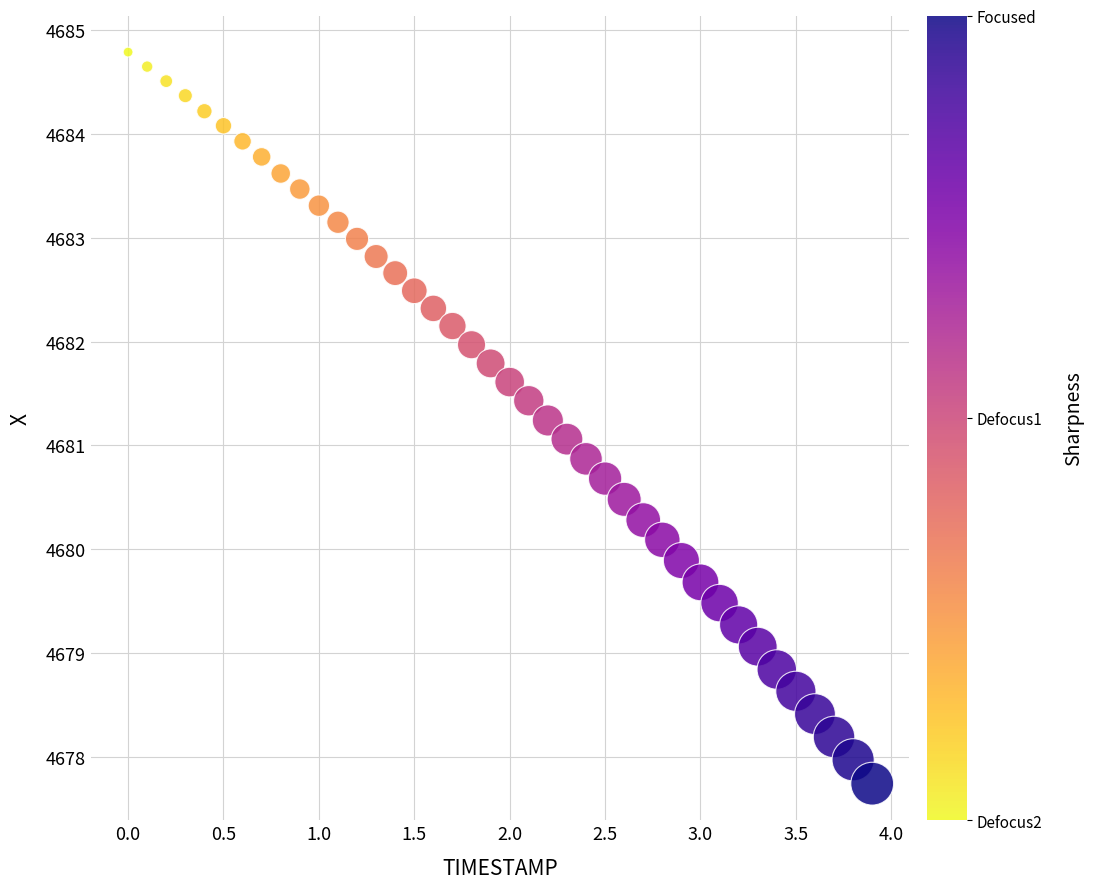

What is the range of X values (max minus min)?

3.9